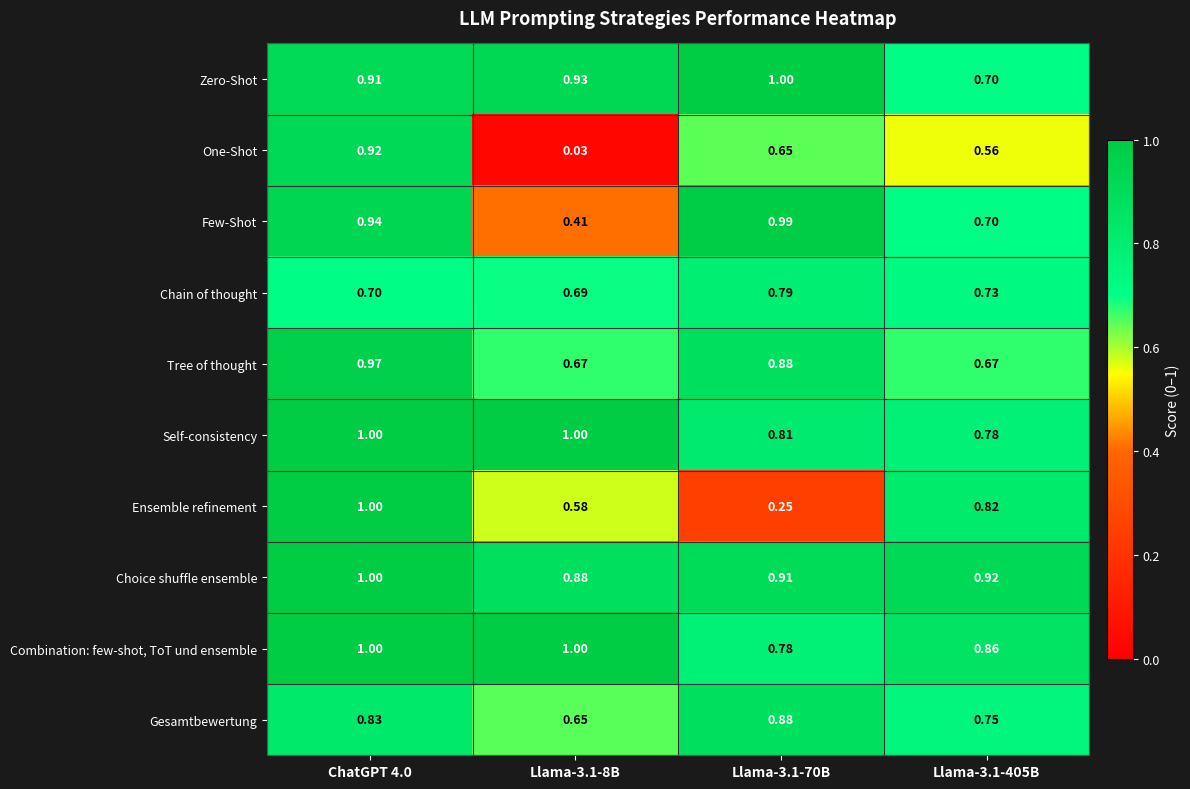

Which series has the largest total across all categories?

Choice shuffle ensemble